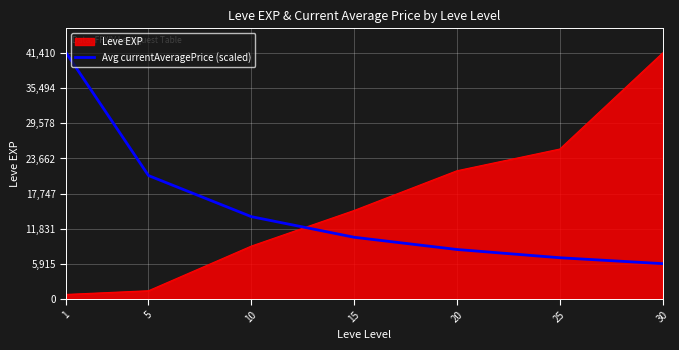

What is the greatest value displayed?

41410.0